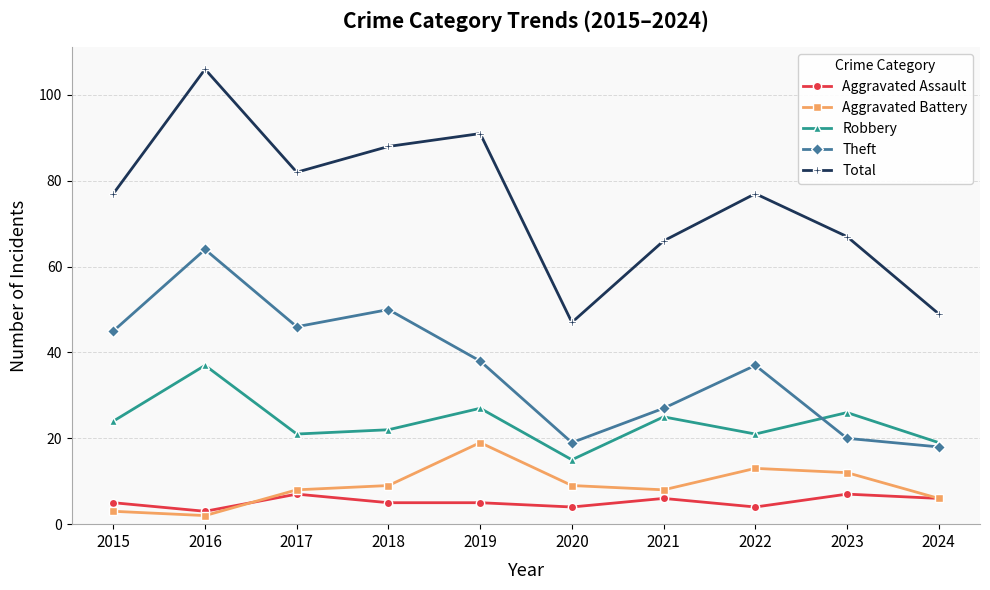

What is the sum of all Aggravated Battery values?

89